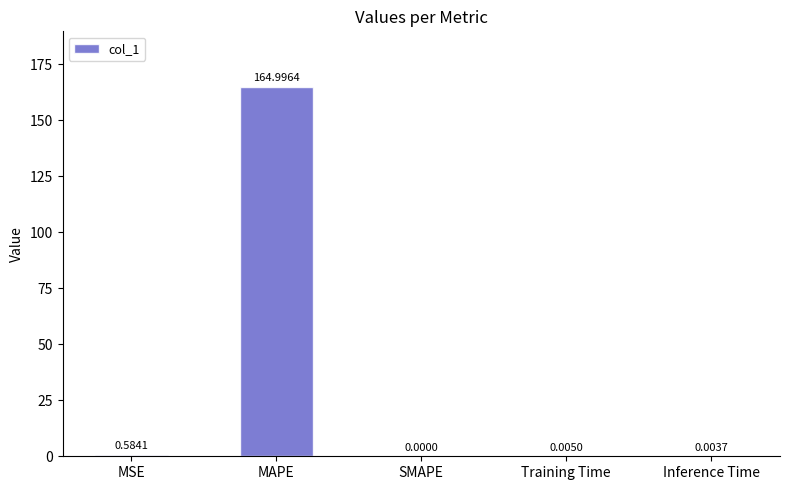

What is the sum of all values?

165.6